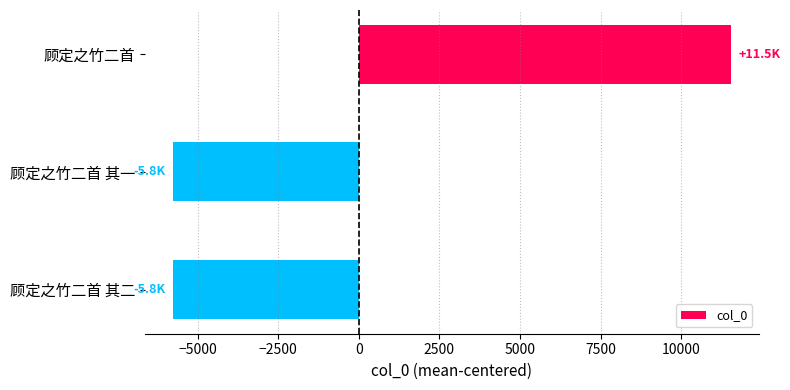

What is the greatest value displayed?

11538.3